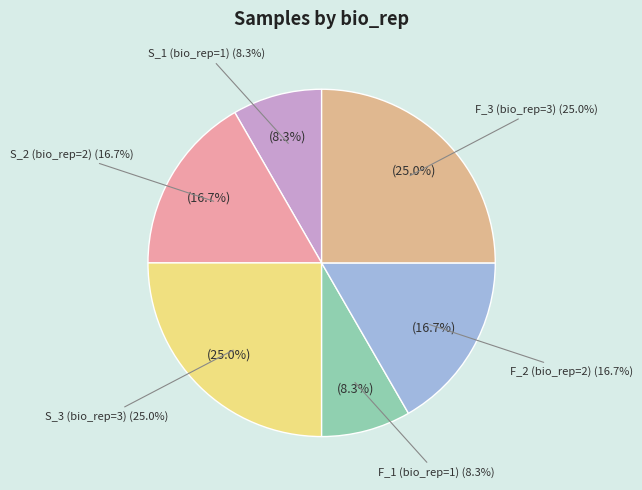

To the nearest percent, what is the difference between the largest and smallest slice percentages?

17%